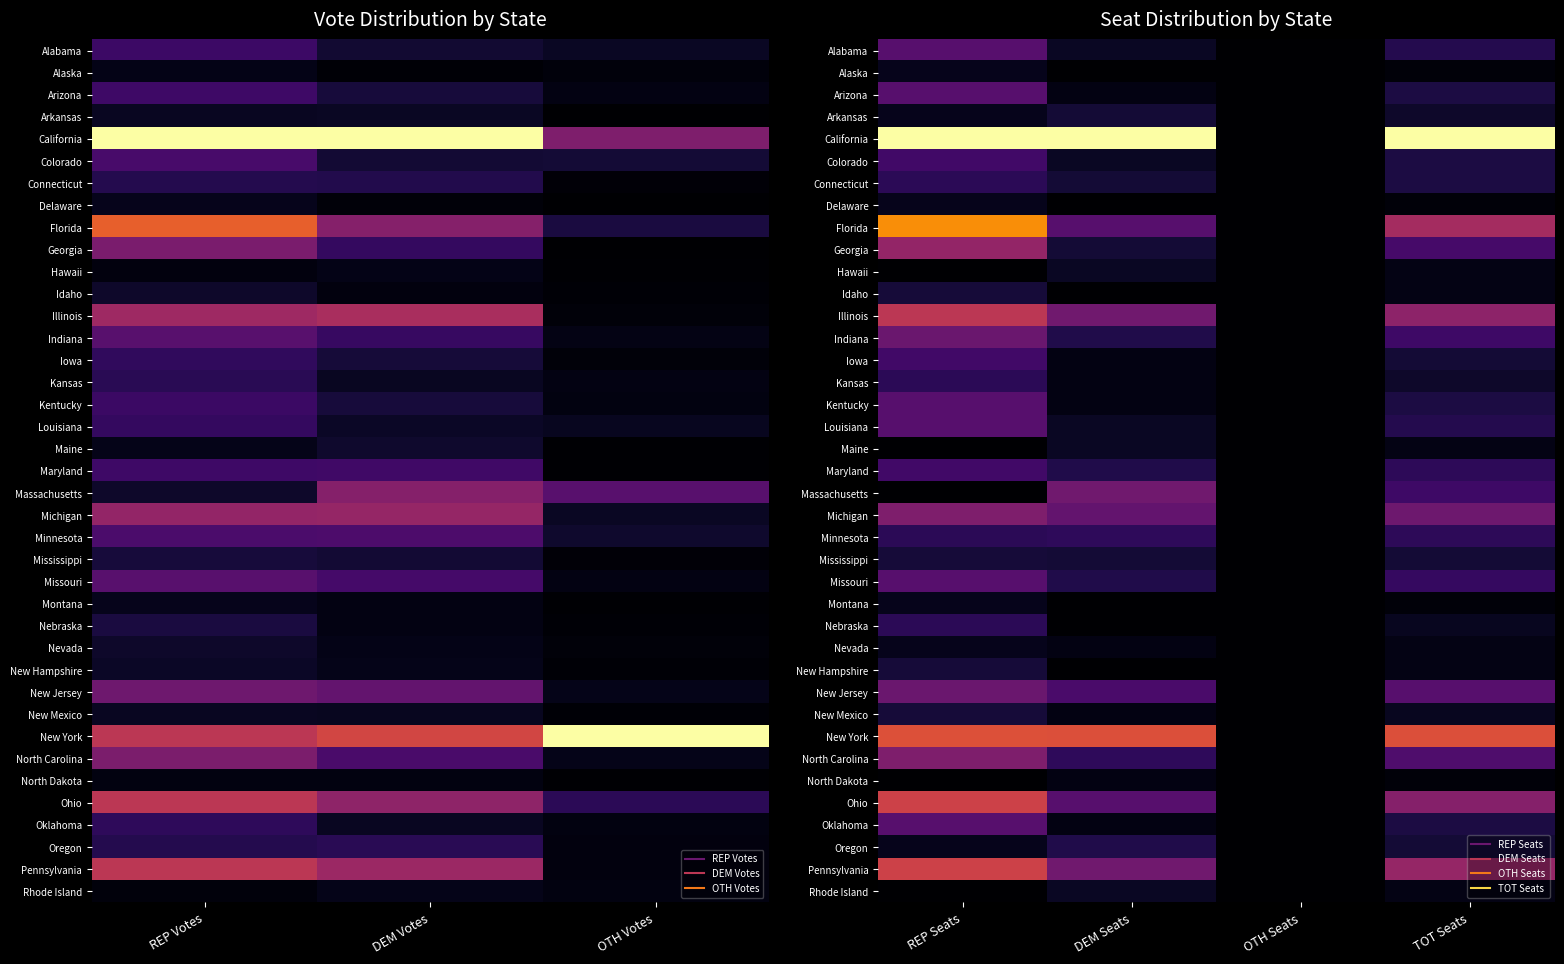

The Arizona series shows -0.1 at OTH Seats. True or false?

False